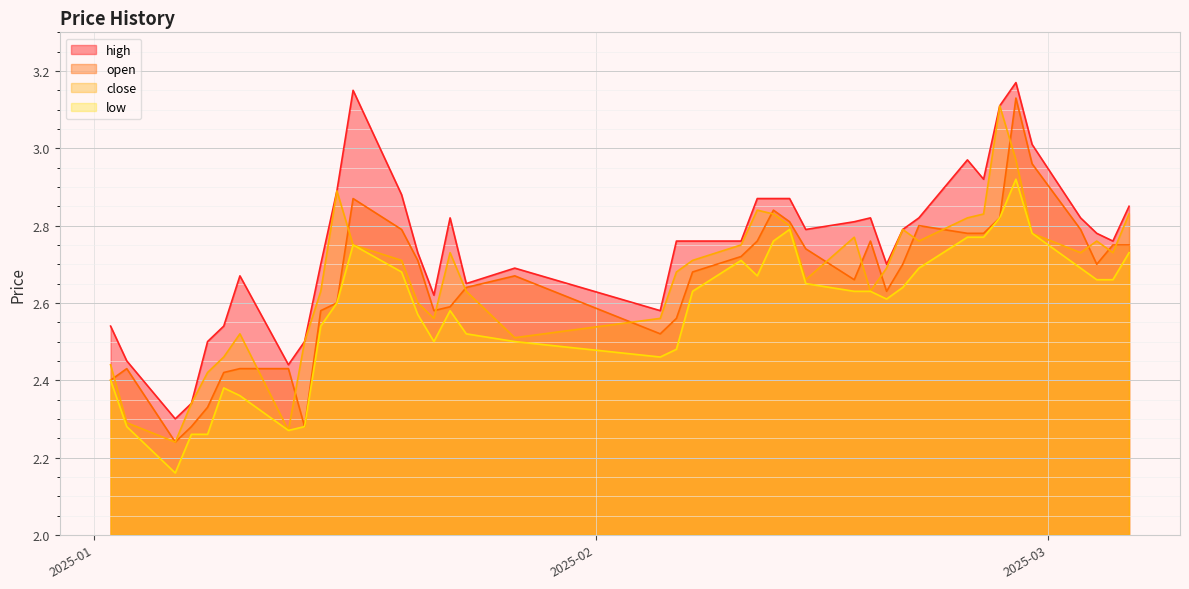

How many lines are shown in the chart?

4